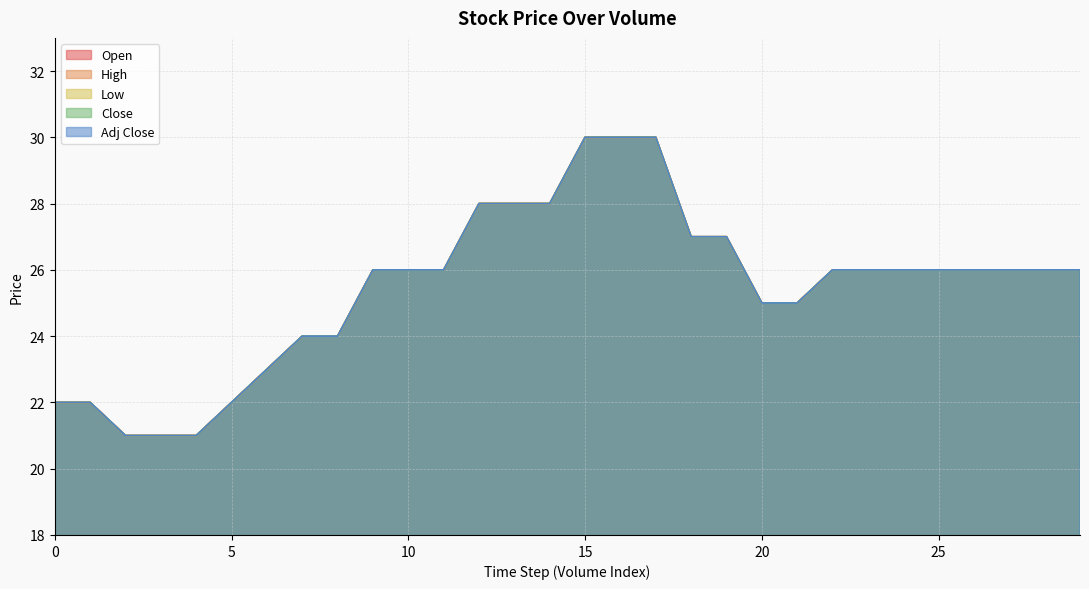

Is the value of Close at 16 greater than the value of Adj Close at 20?

Yes